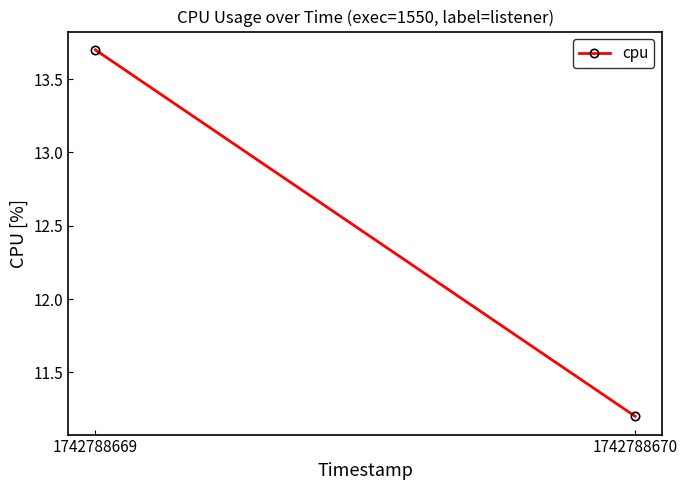

What is the average value?

12.4